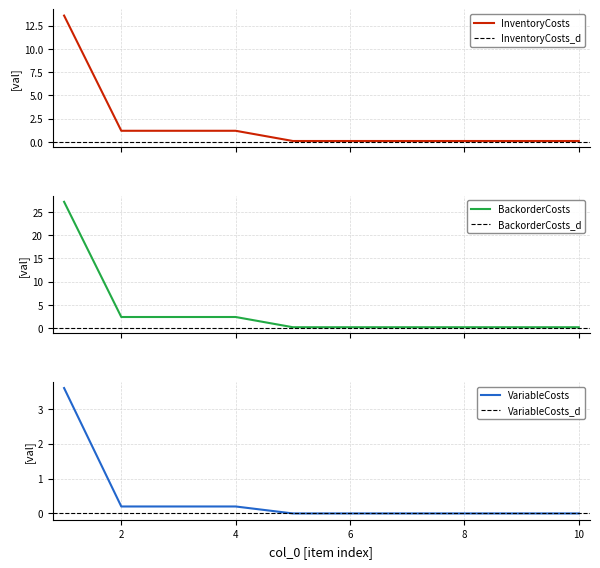

At which category is the sum across all series the highest?

1